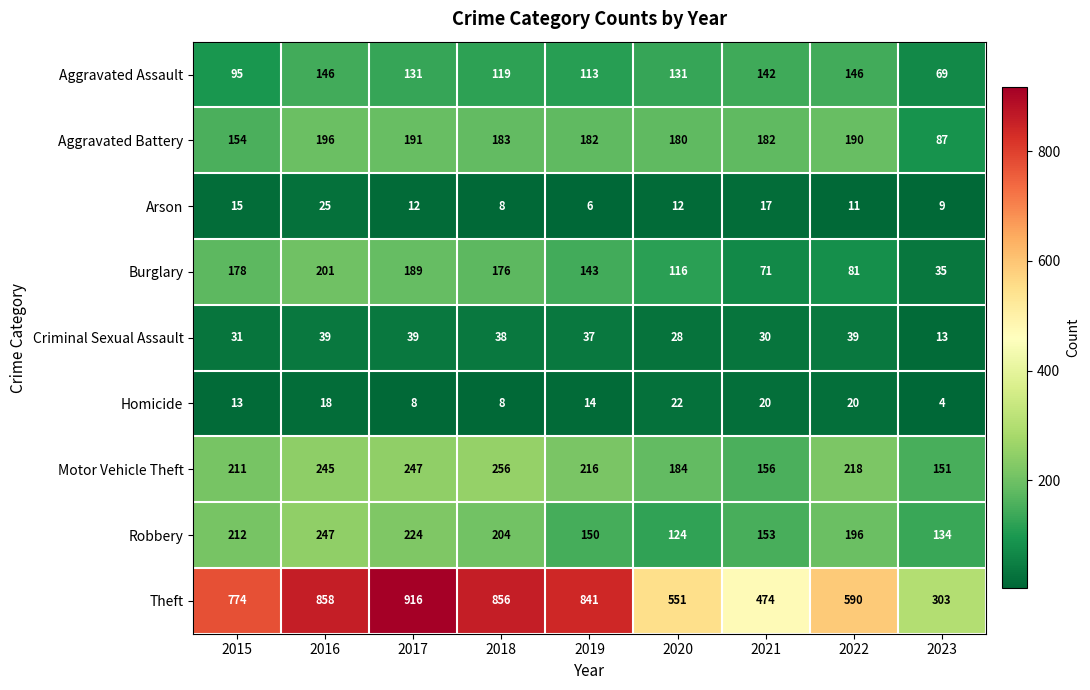

What is the difference between the Burglary values at 2022 and 2017?

108